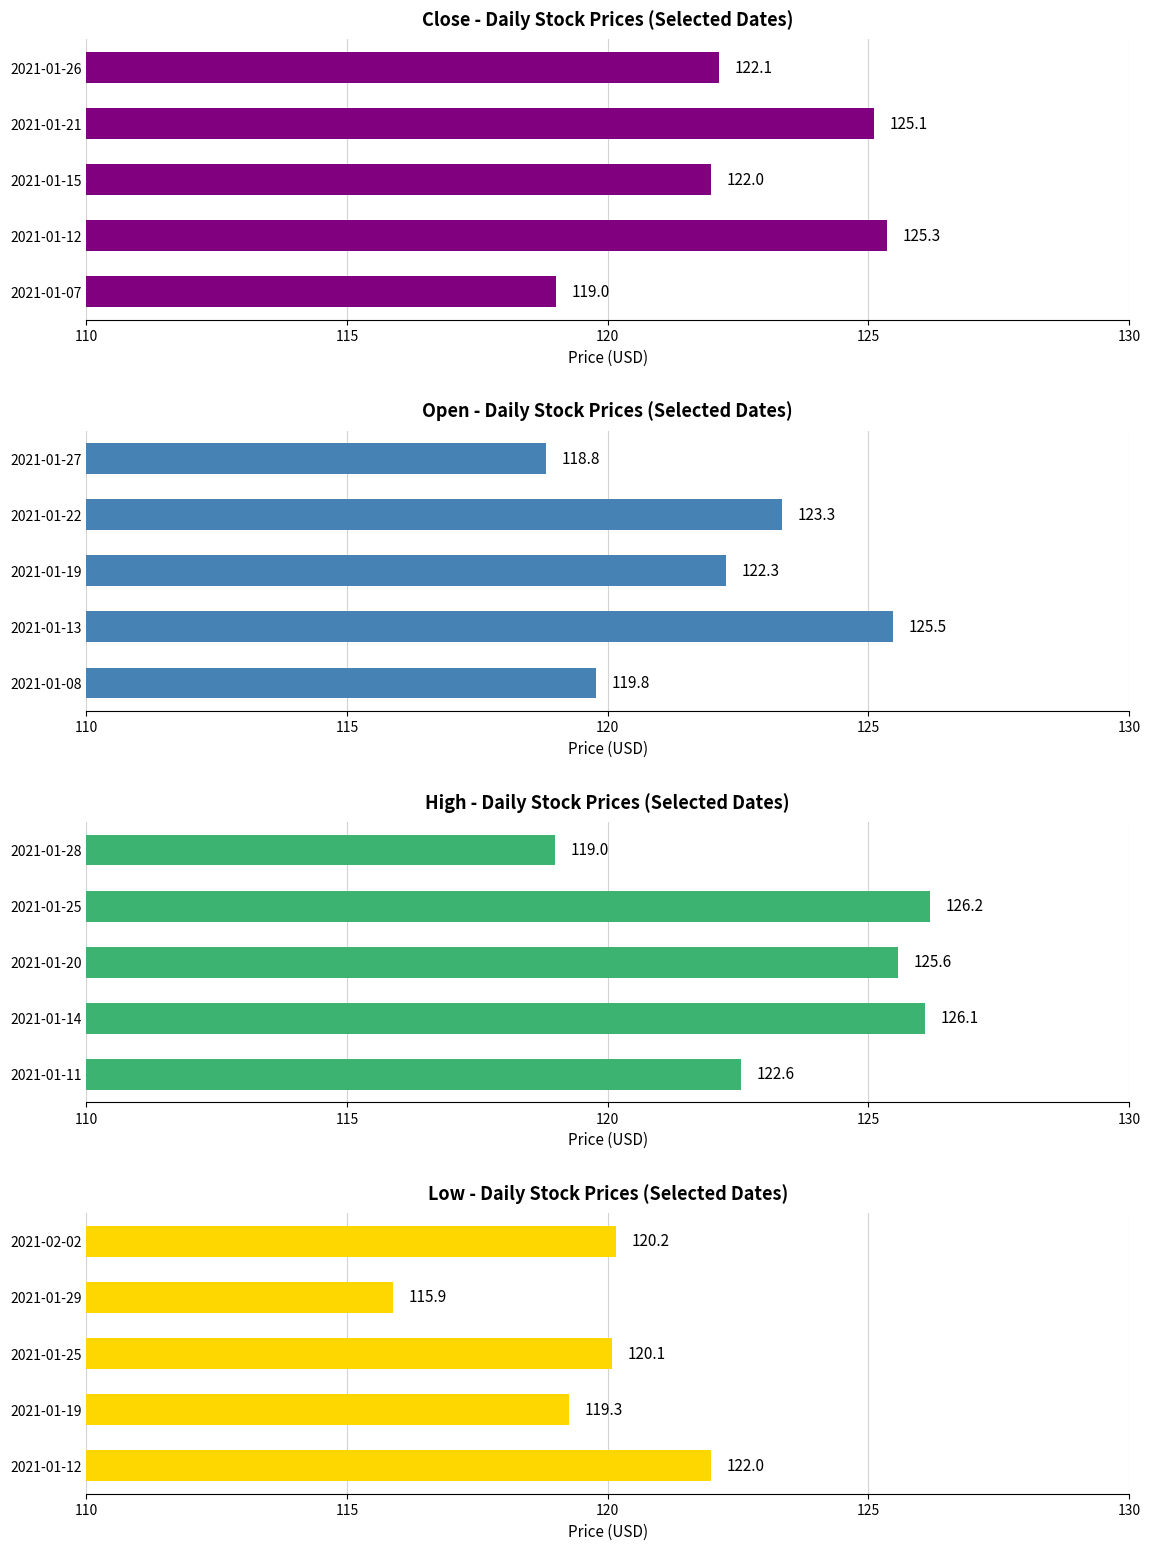

Rank the series by their average value, from lowest to highest.

Low, Open, Close, High